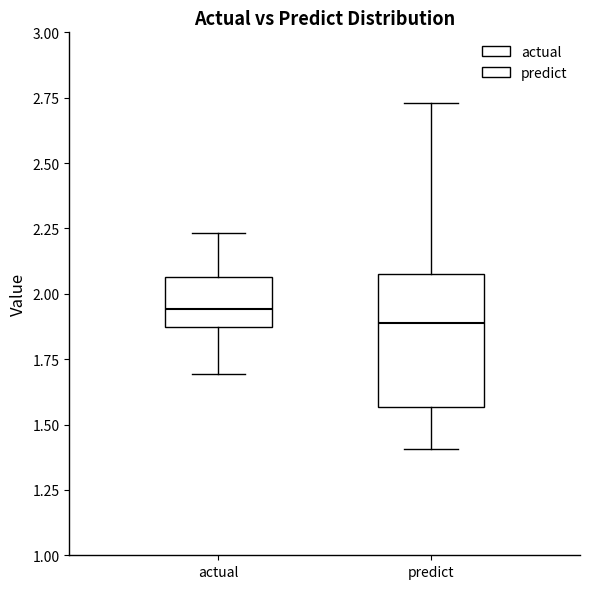

Reading left to right, transcribe this box plot: for each box, give where its median line is, the range the box spans, and where its two whiskers end, as read against the y-axis. The values are not printed on the chart, so give them approximately, as read against the axis.

actual: median 1.95, box 1.85 to 2.05, whiskers 1.70 to 2.25
predict: median 1.90, box 1.55 to 2.10, whiskers 1.40 to 2.75